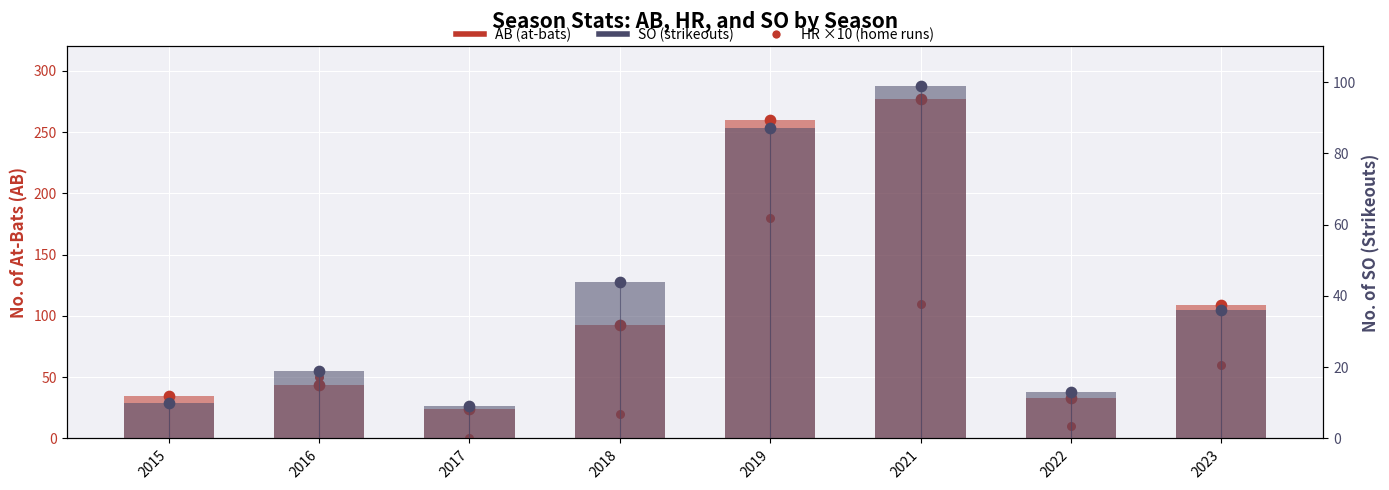

At which category is the sum across all series the highest?

2019